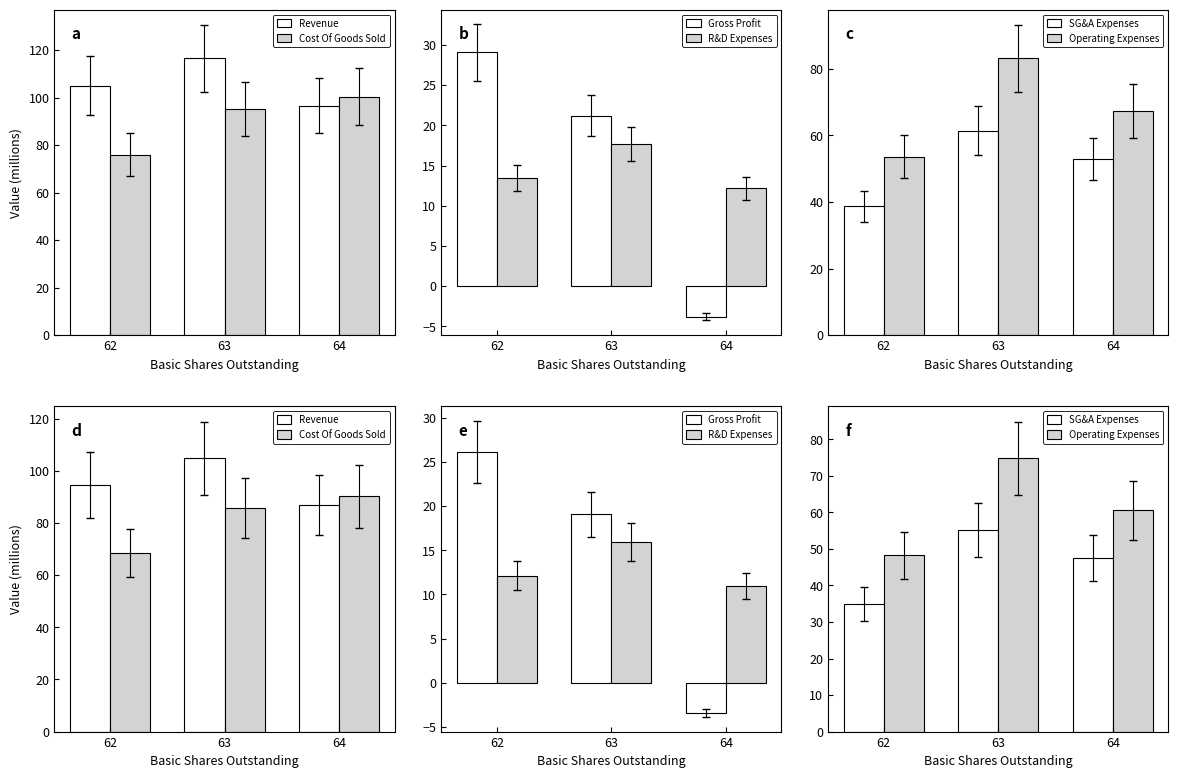

Which series has the widest spread of values?

Gross Profit